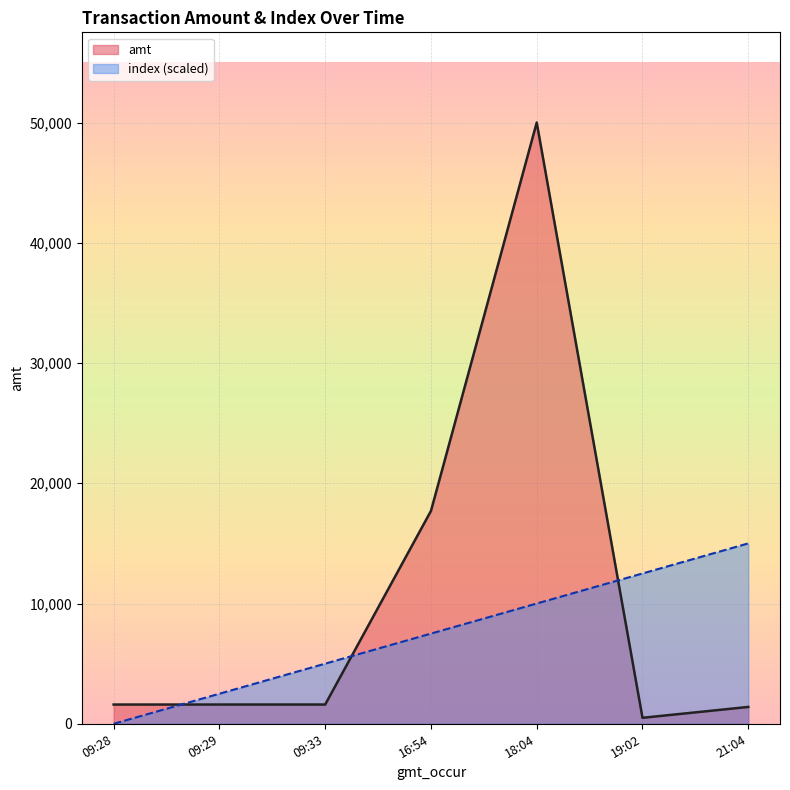

At which label is amt closest to 25248?

16:54